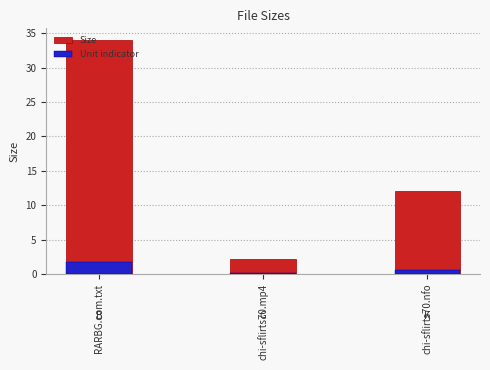

What value does the Unit indicator series have at chi-sflirts70.nfo?

0.6